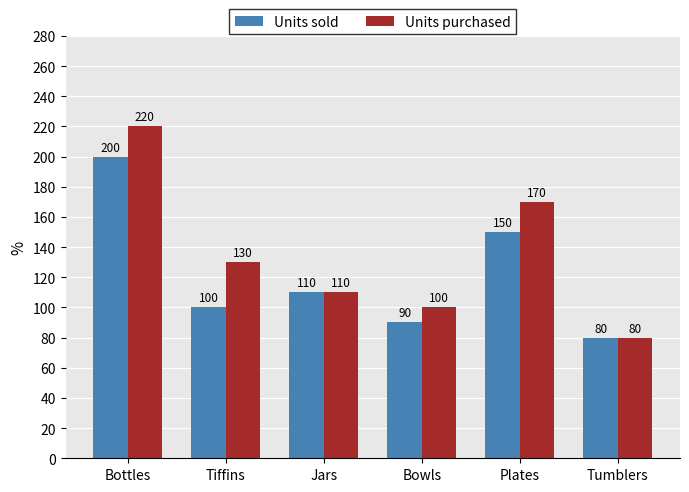

What is the sum of all Units sold values?

730